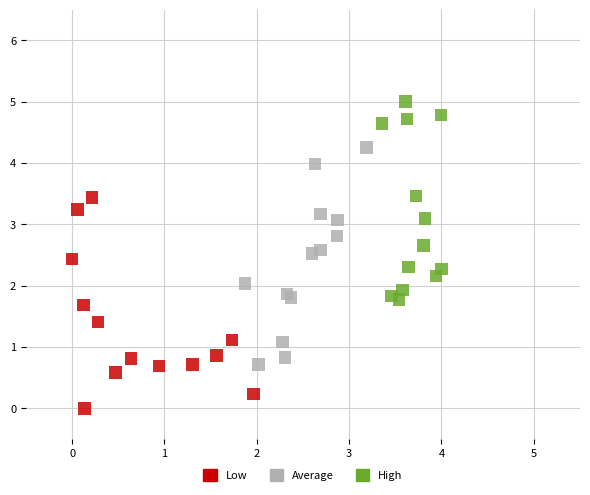

What are all the series names shown in the legend?

Low, Average, High